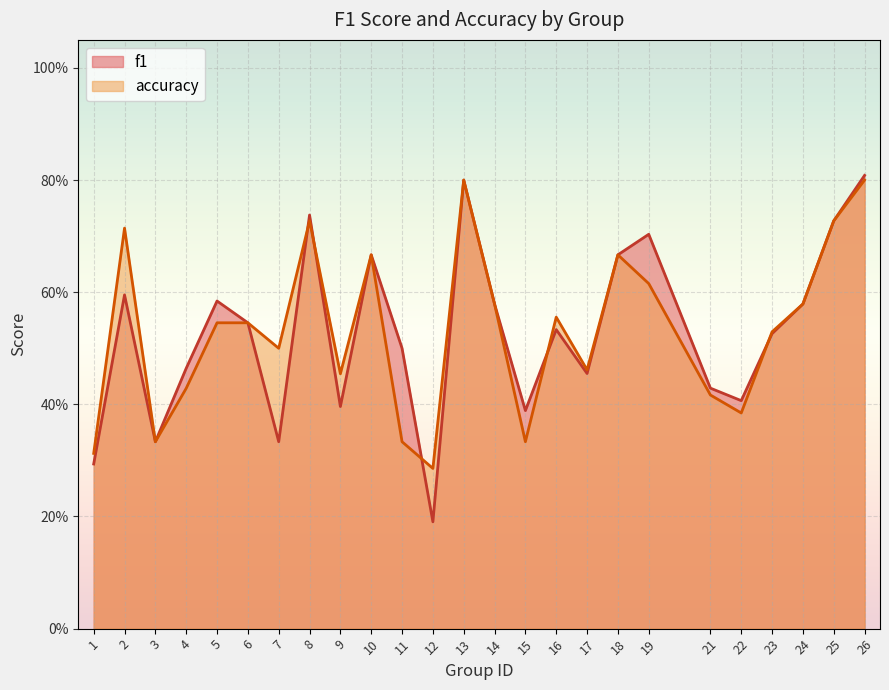

What is the value of the accuracy point at the 19th from the left?

0.6